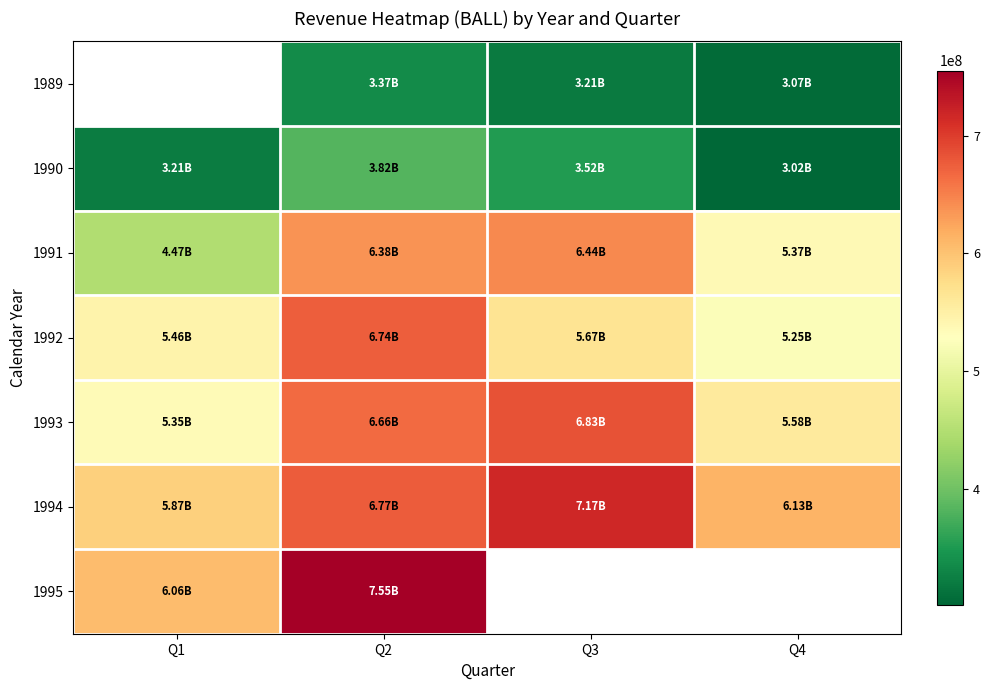

What is the maximum value for 1993?

683000000.0